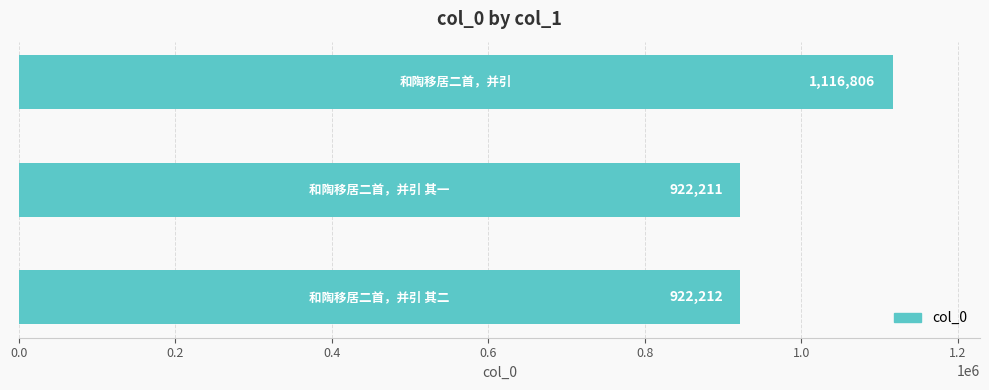

What is the sum of all values?

2961229